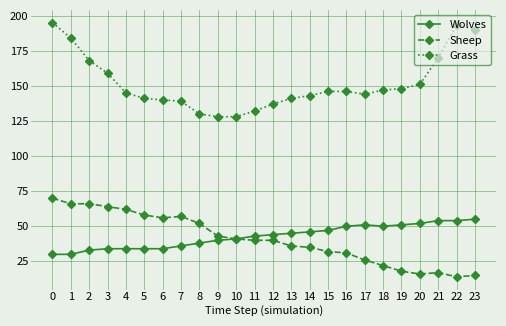

At 18, list the series in order from largest to smallest.

Grass, Wolves, Sheep